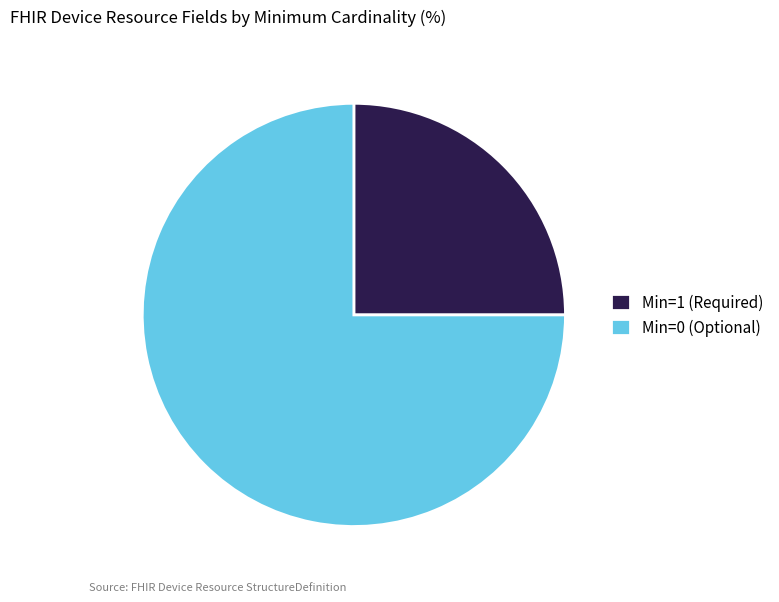

Do Min=0 (Optional) and Min=1 (Required) together represent more than half of the pie?

Yes